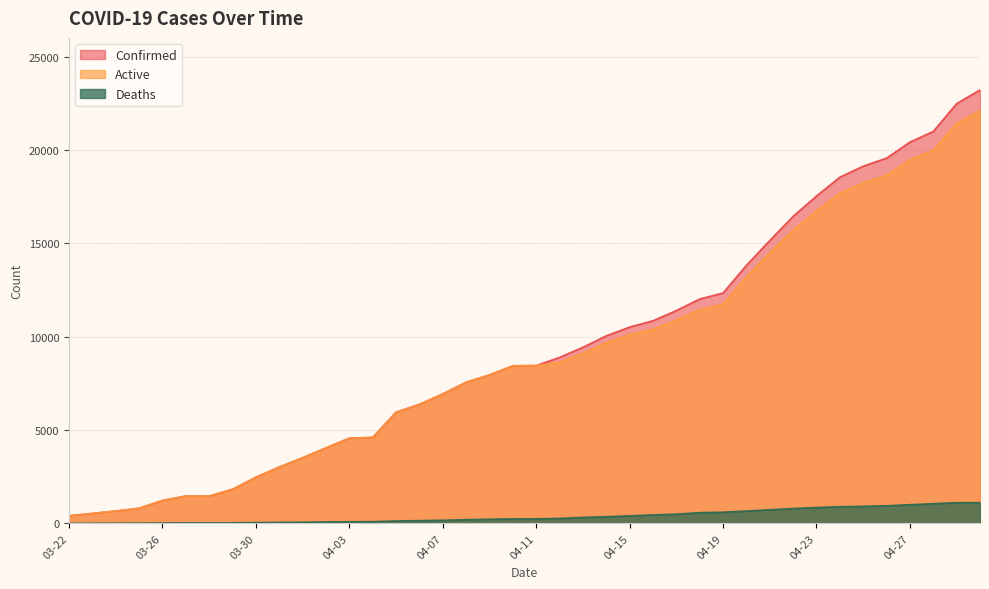

What is the average value of the Active series?

9052